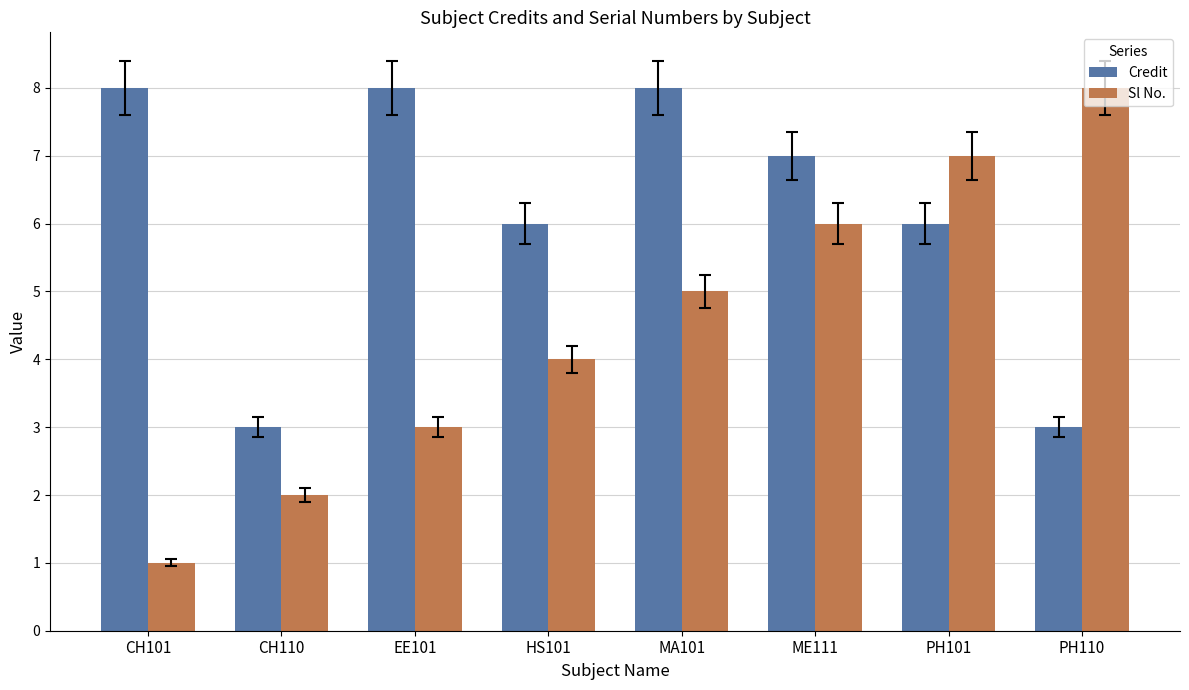

What is the total value across all series at PH110?

11